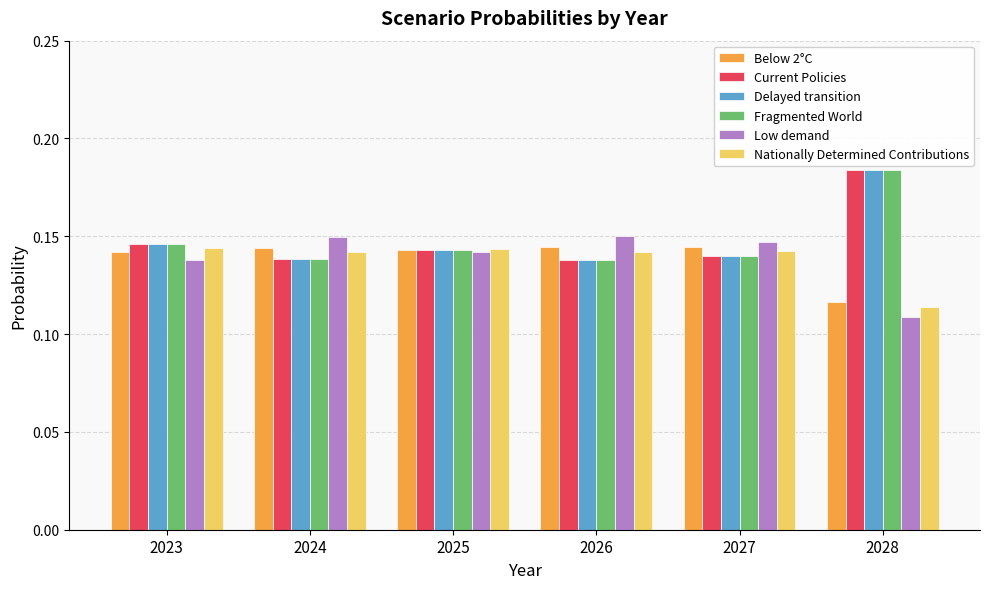

Where is Low demand nearest to the value 0?

2028